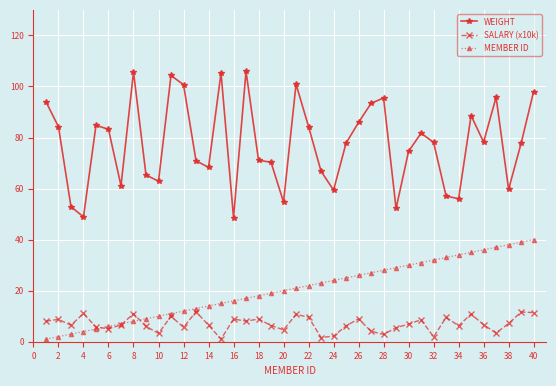

True or false: WEIGHT and SALARY (x10k) cross at least once.

False